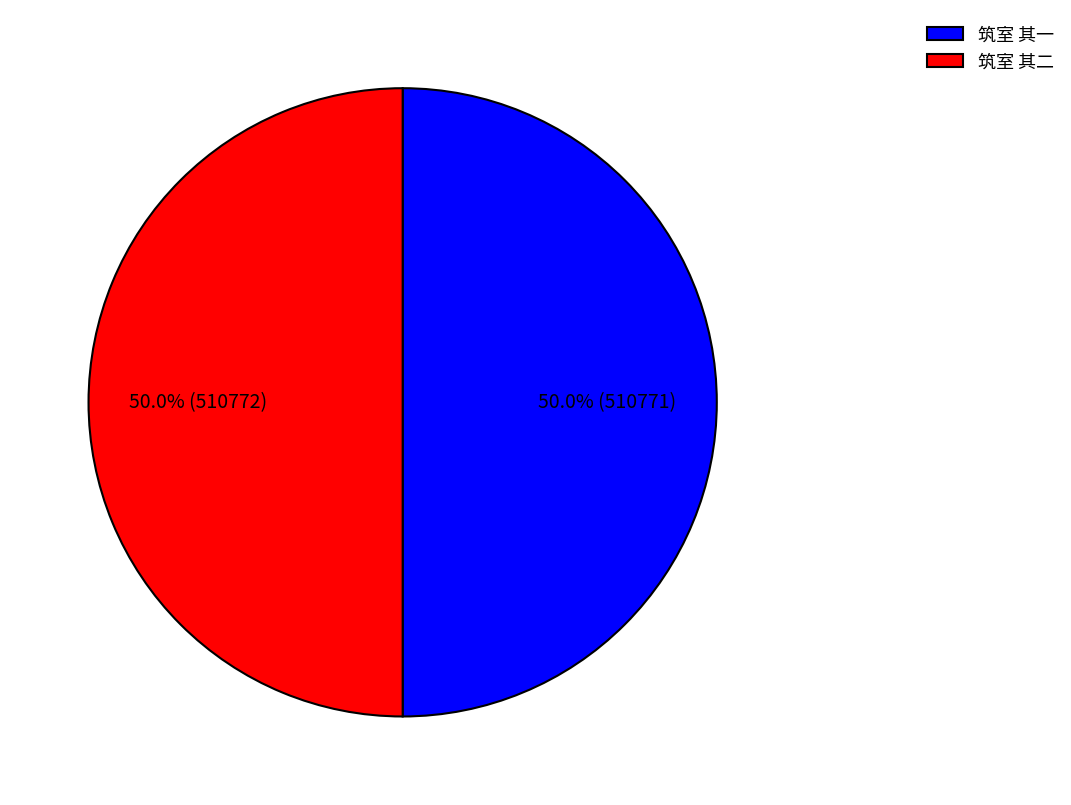

Approximately how many times larger is the value at 筑室 其二 compared to 筑室 其一?

1.0